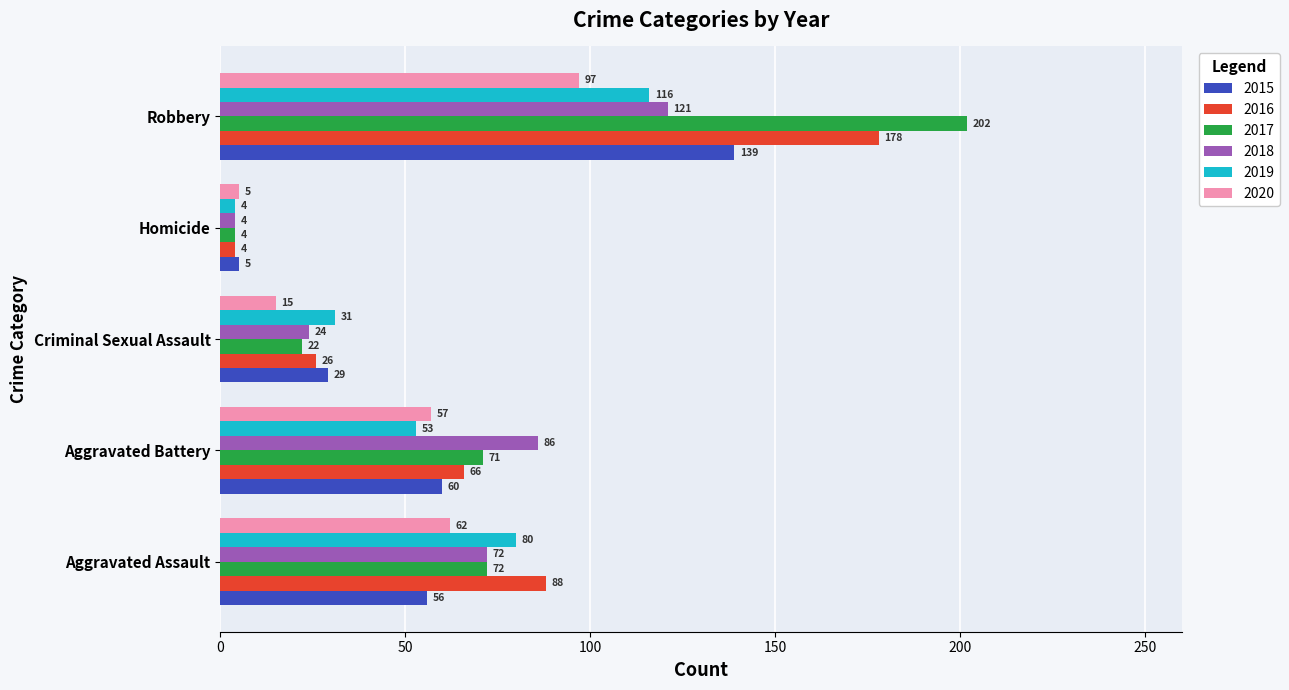

What is the sum of the 2016 values at Robbery and Criminal Sexual Assault?

204